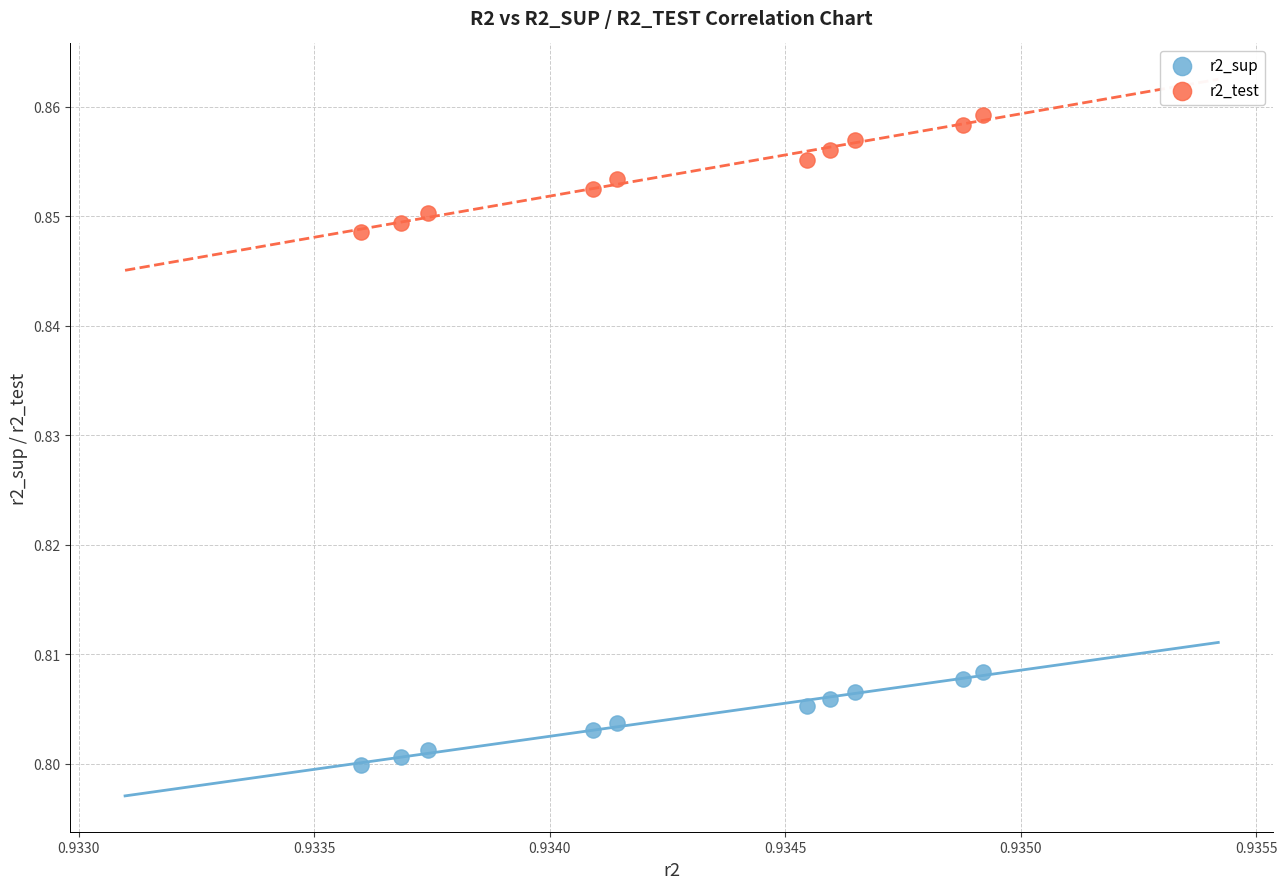

Which series reaches the maximum Y coordinate?

r2_test